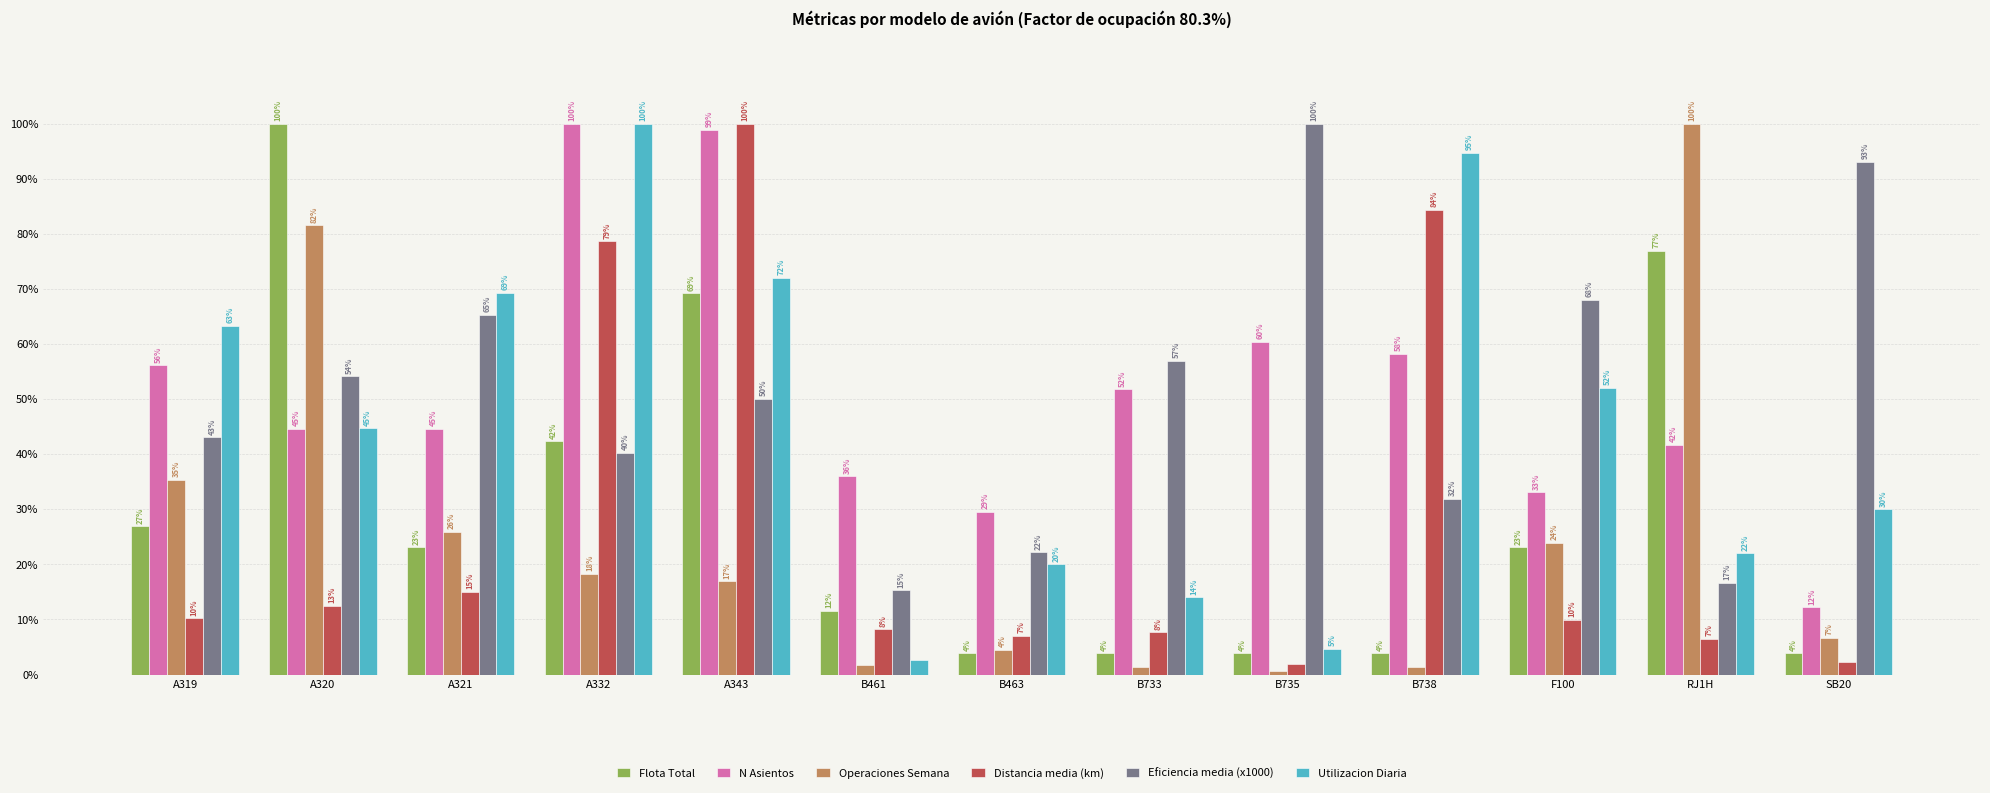

What is the value of the Flota Total bar at the 12th from the left?

76.9